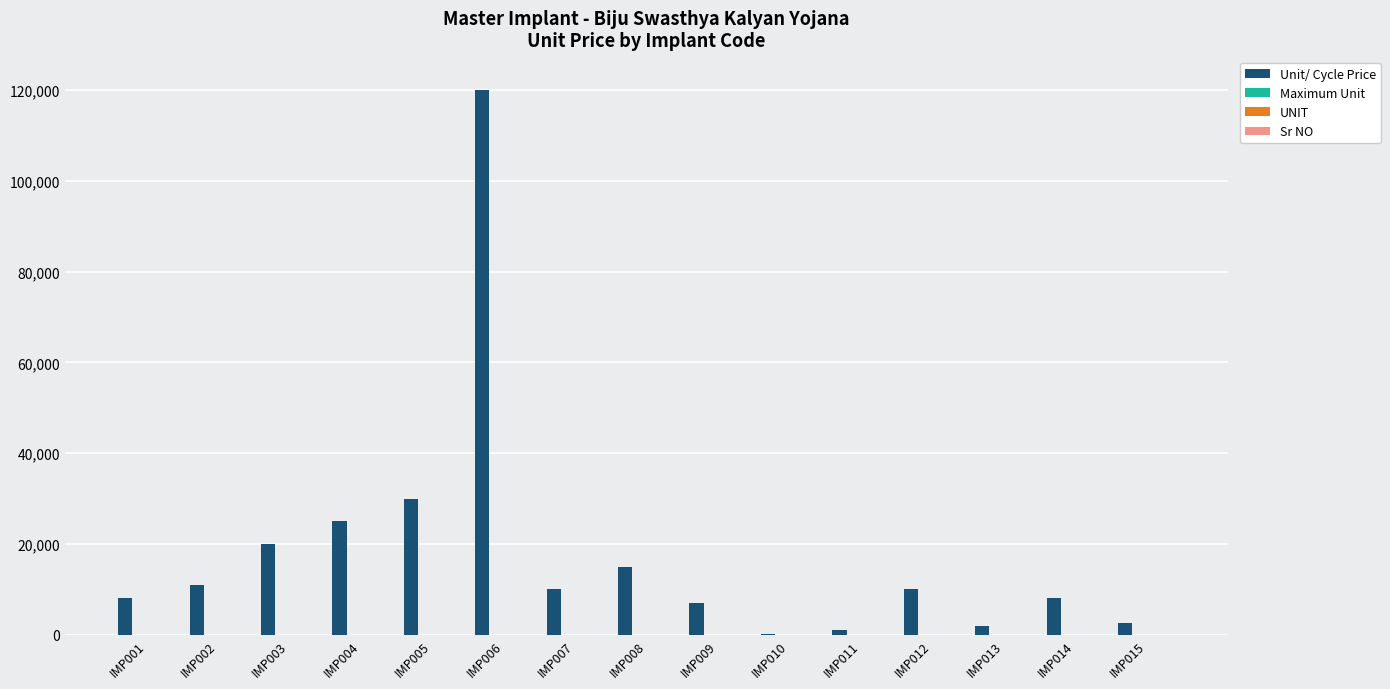

Which category has the highest value across all series?

IMP006